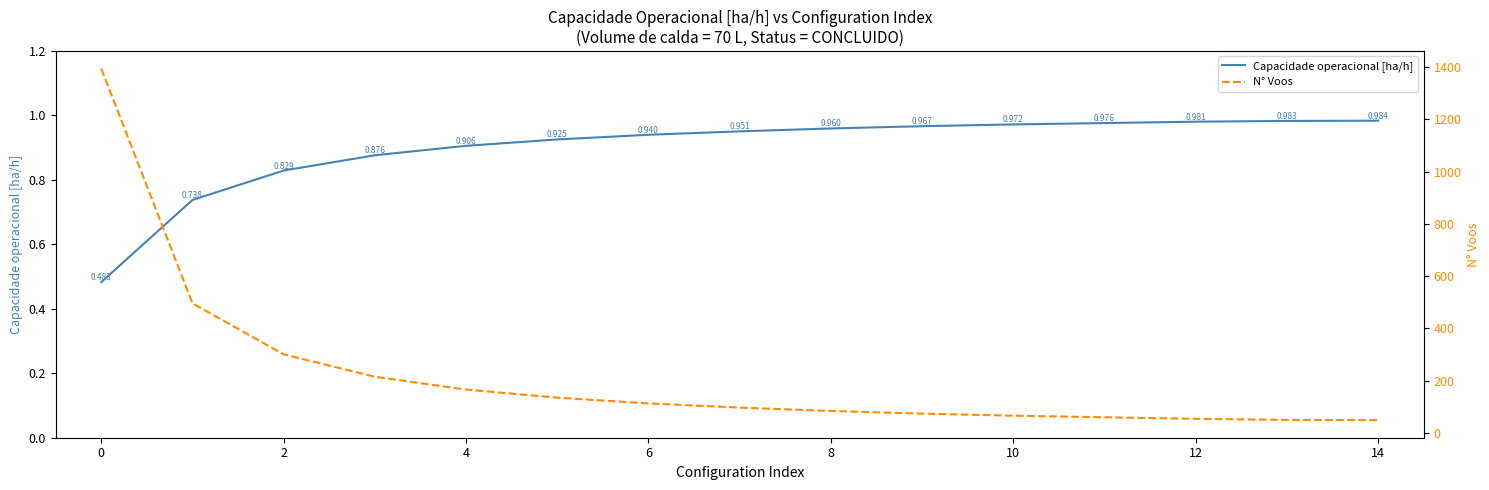

How many categories are shown in the chart?

15